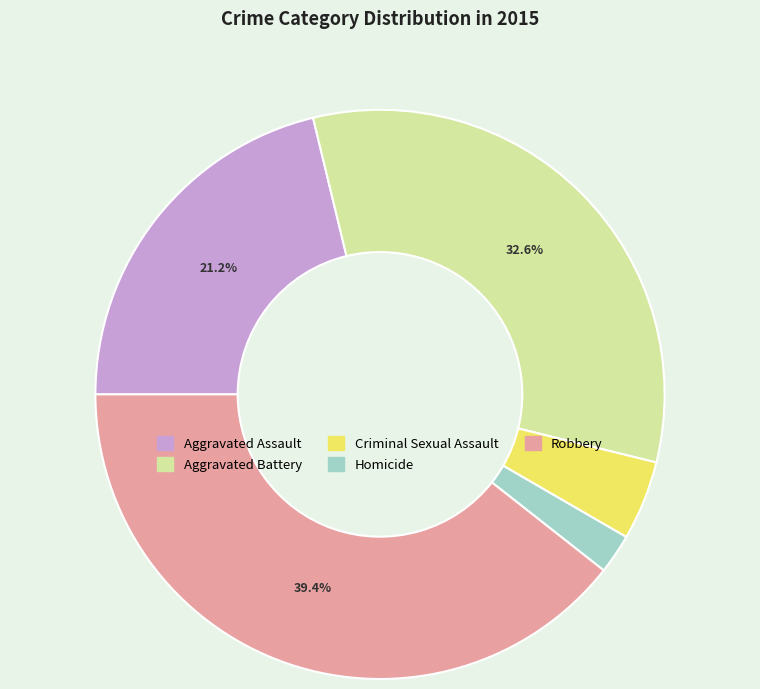

What percentage do Aggravated Battery and Robbery together represent?

72.0%